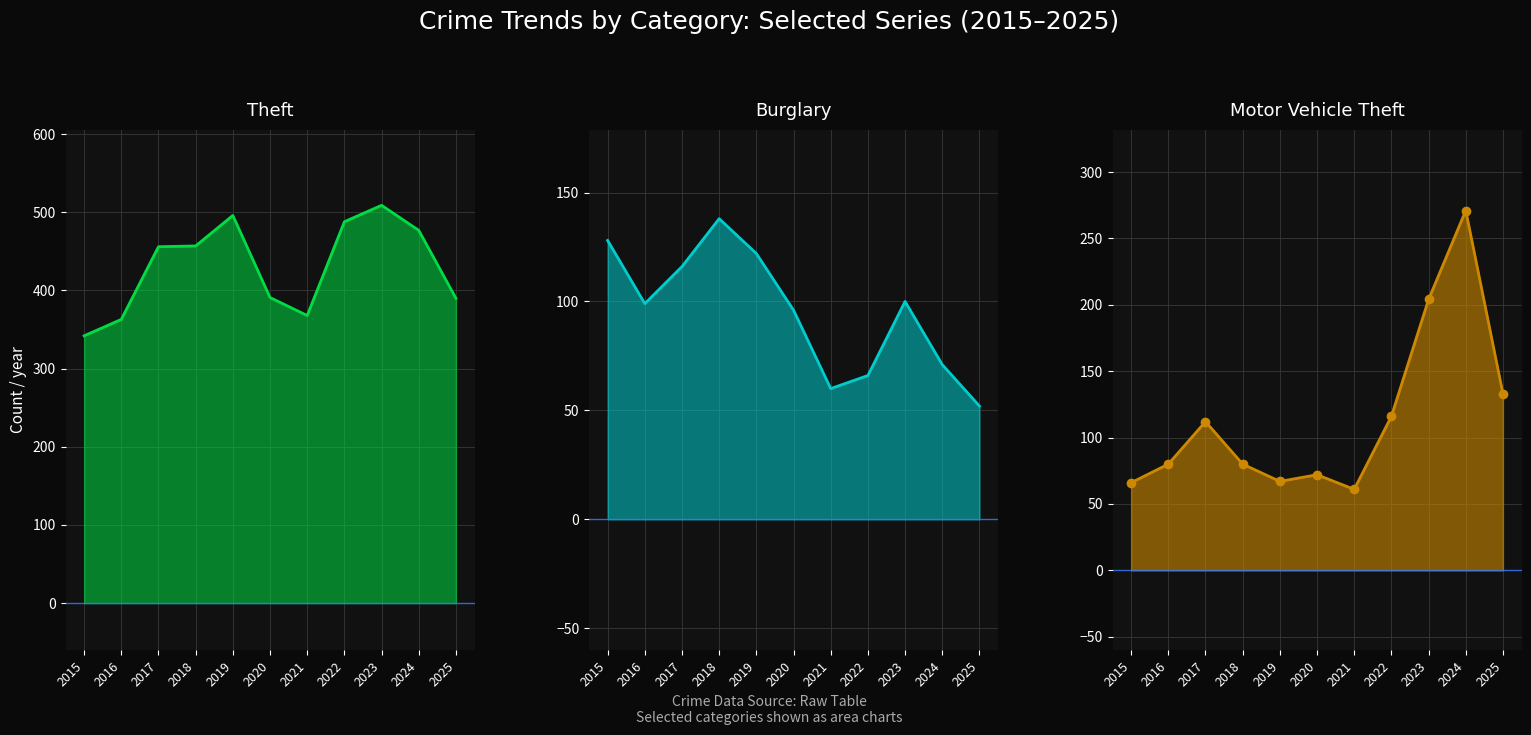

Where is the first local maximum for Burglary line?

2018